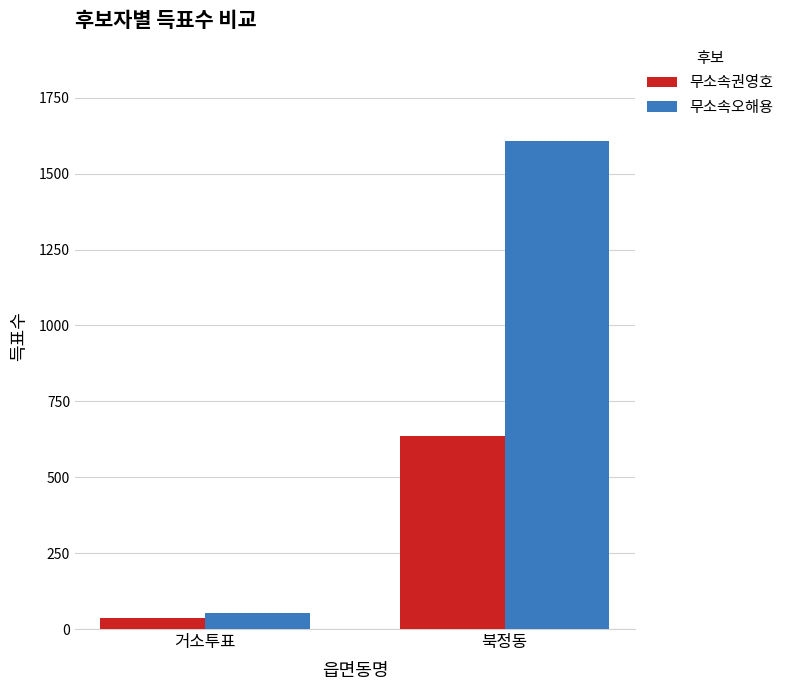

What is the highest value of the 무소속권영호 series?

636